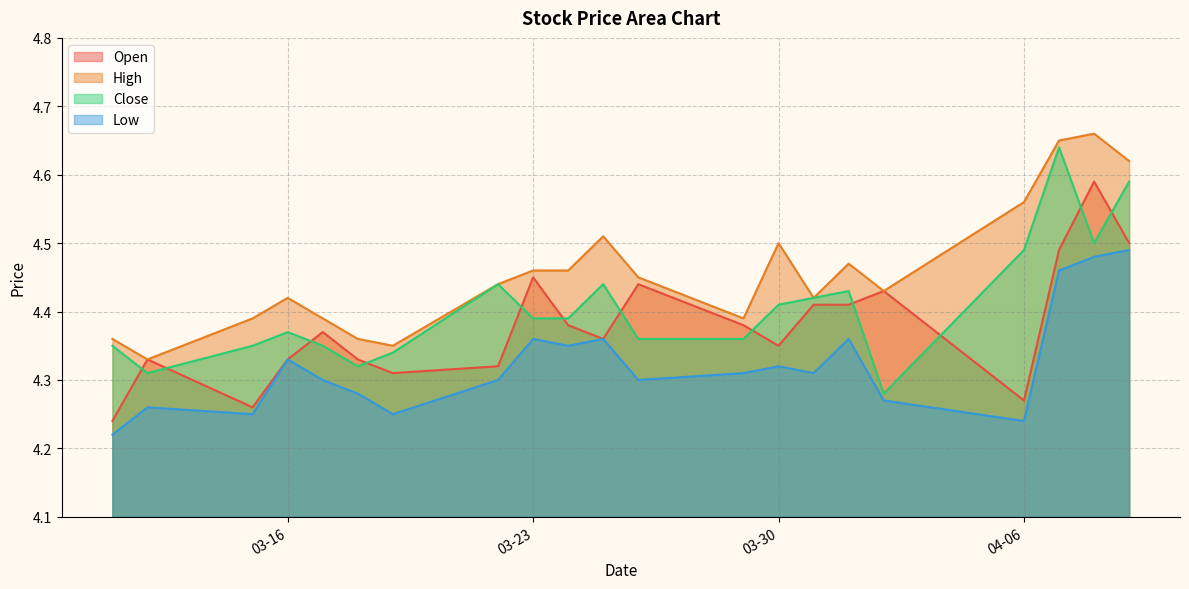

Which category has the highest value in the high series?

2021-04-08